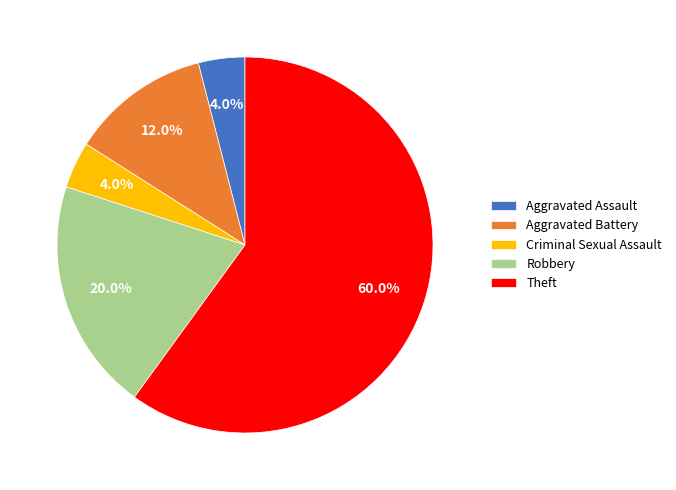

To the nearest percent, what percentage of the pie is Robbery?

20%